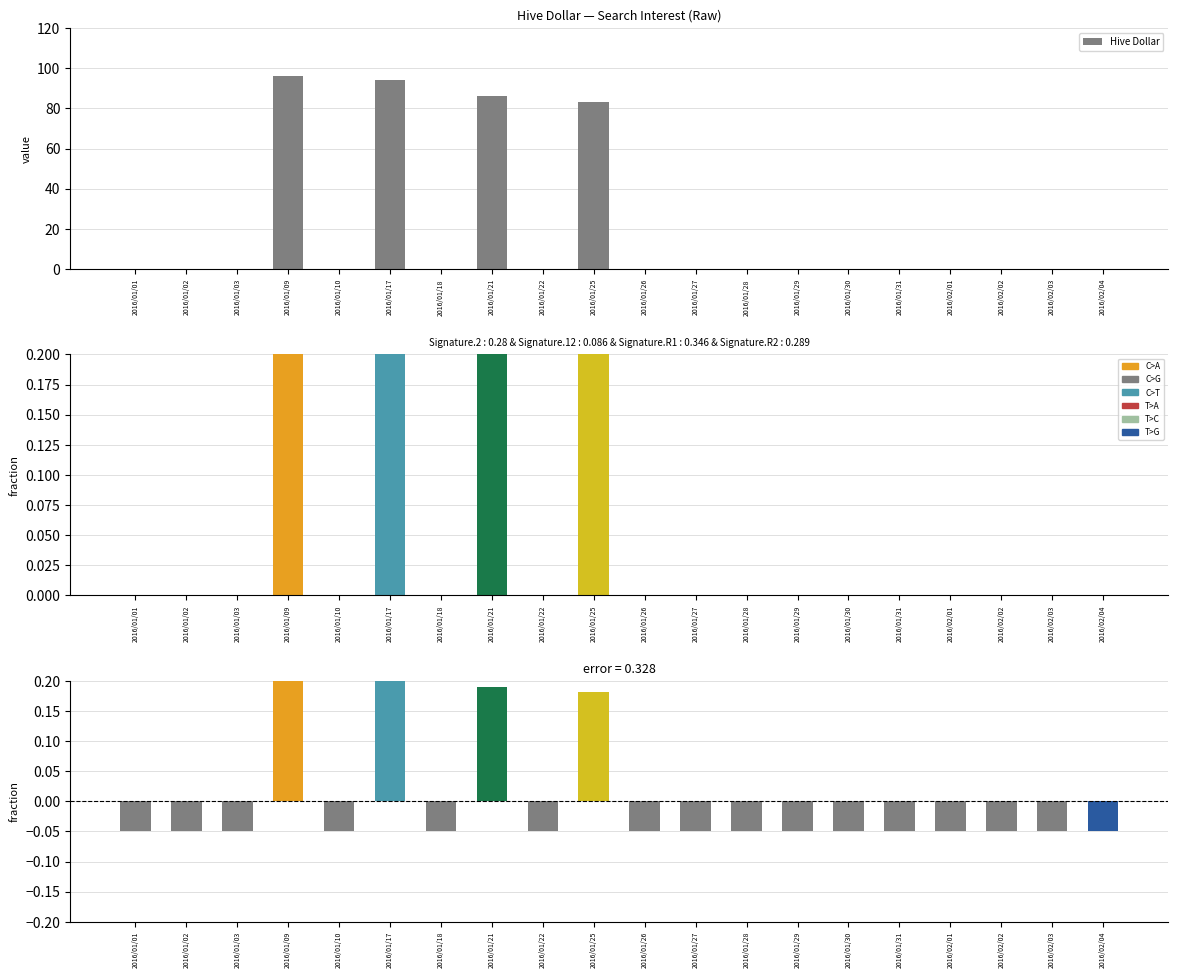

Is it true that the value at 2016/01/17 is 32?

False